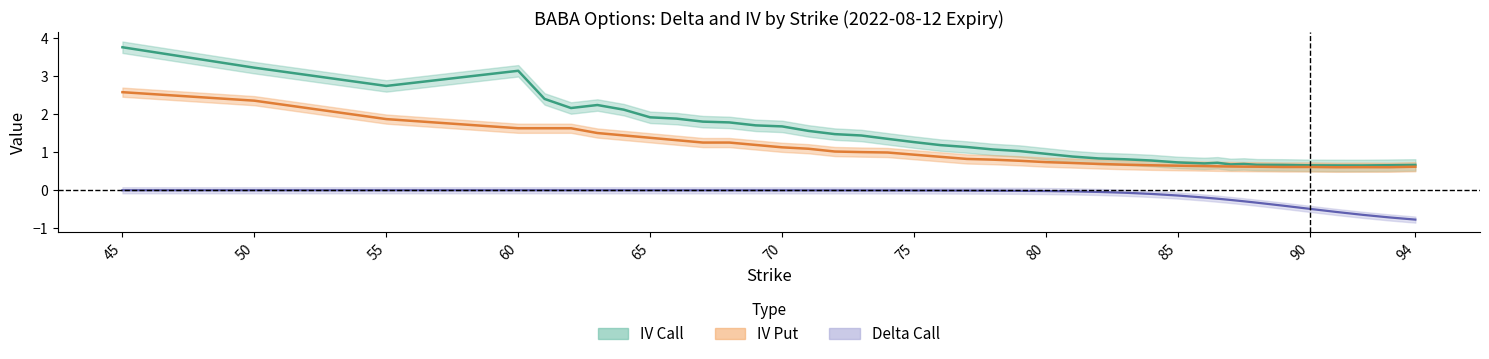

Does the chart have visible grid lines?

No